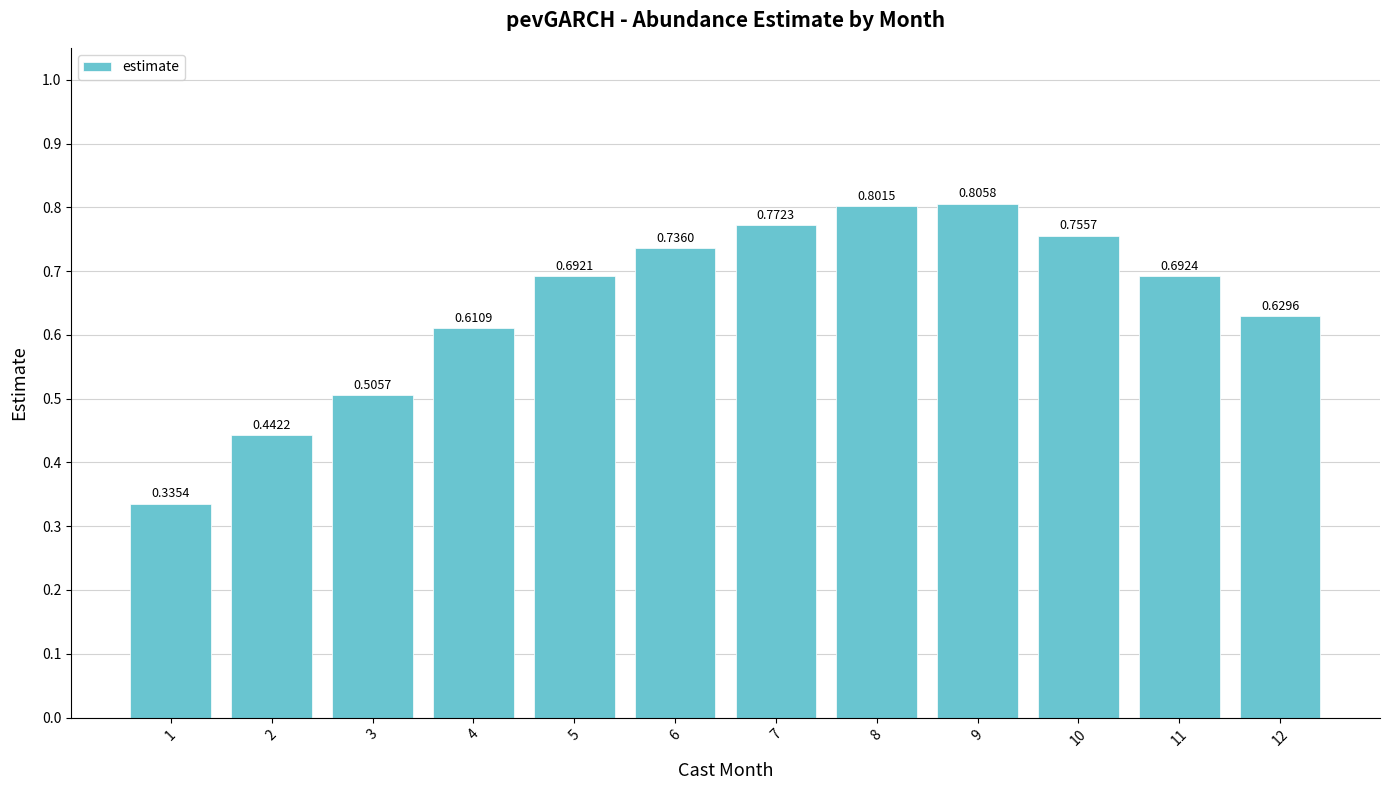

Which has a higher value, 4 or 9?

9